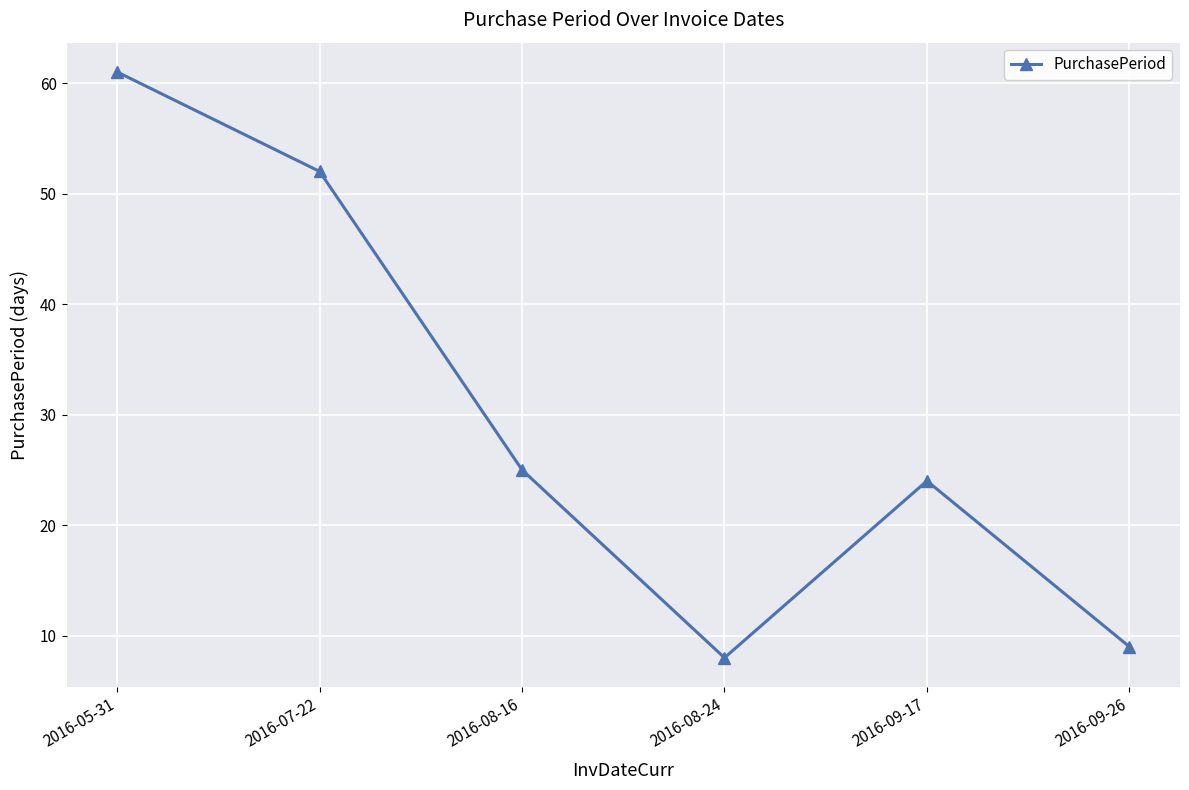

The chart shows a value of 52 at 2016-07-22. True or false?

True